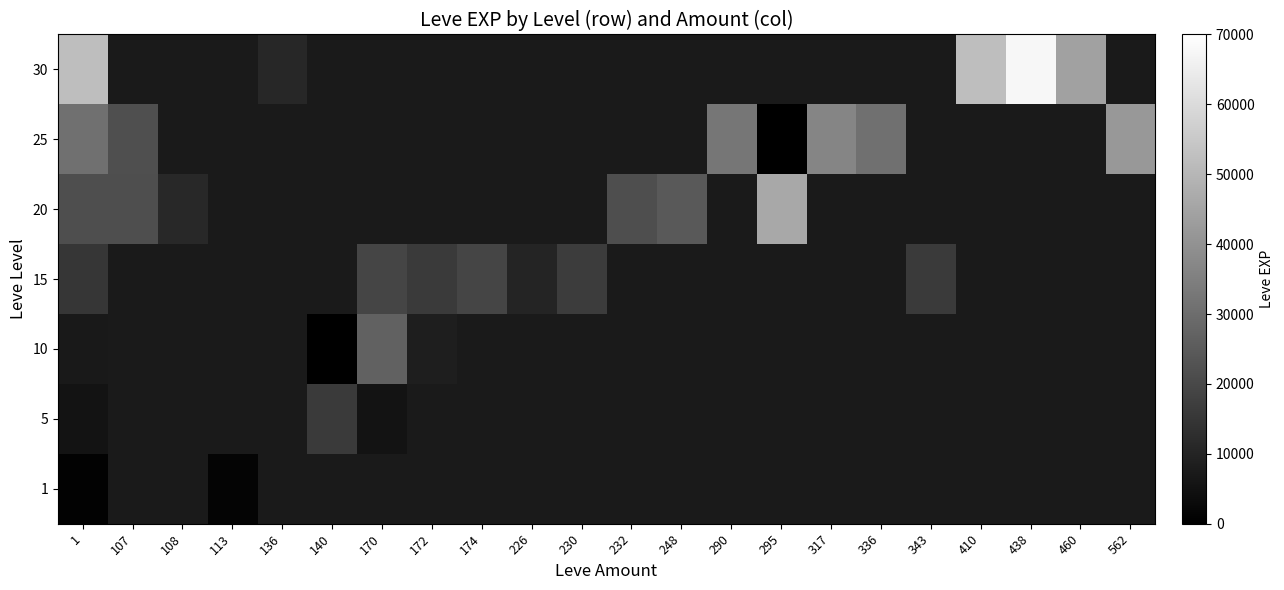

Count the number of categories in the chart.

22